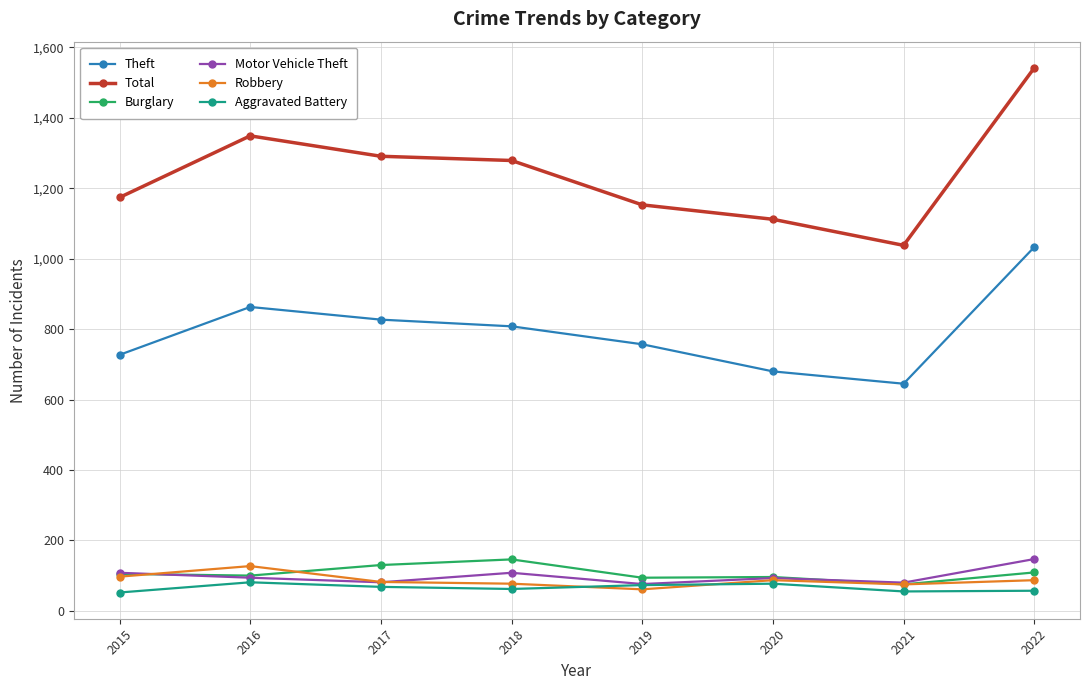

At which category does Total reach its first local peak?

2016